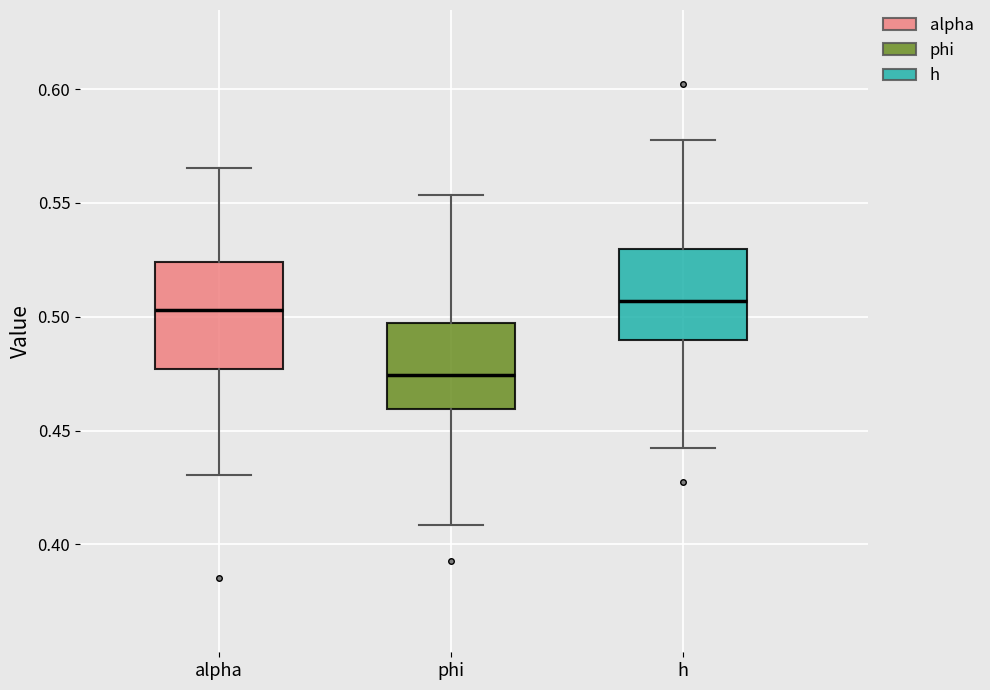

Reading left to right, read every box against the y-axis: the position of its median line, the range the box covers, and the ends of its whiskers. The values are not printed on the chart, so give them approximately, as read against the axis.

alpha: median 0.505, box 0.475 to 0.525, whiskers 0.430 to 0.565
phi: median 0.475, box 0.460 to 0.495, whiskers 0.410 to 0.555
h: median 0.505, box 0.490 to 0.530, whiskers 0.440 to 0.575